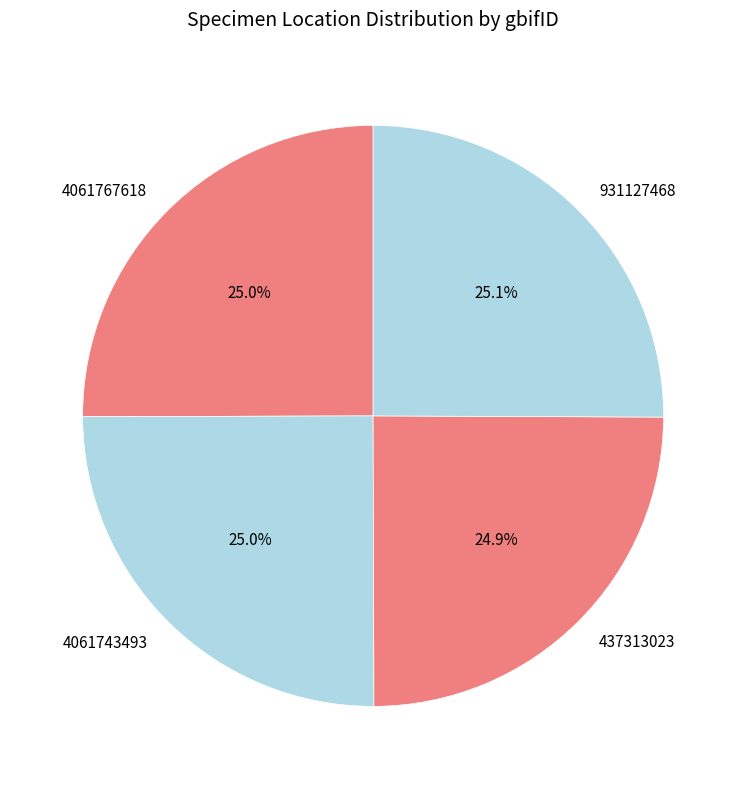

How many segments does this pie chart have?

4